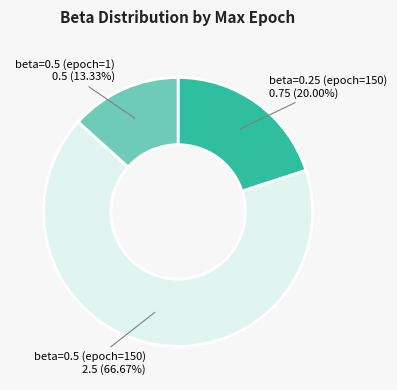

How many segments does this pie chart have?

3